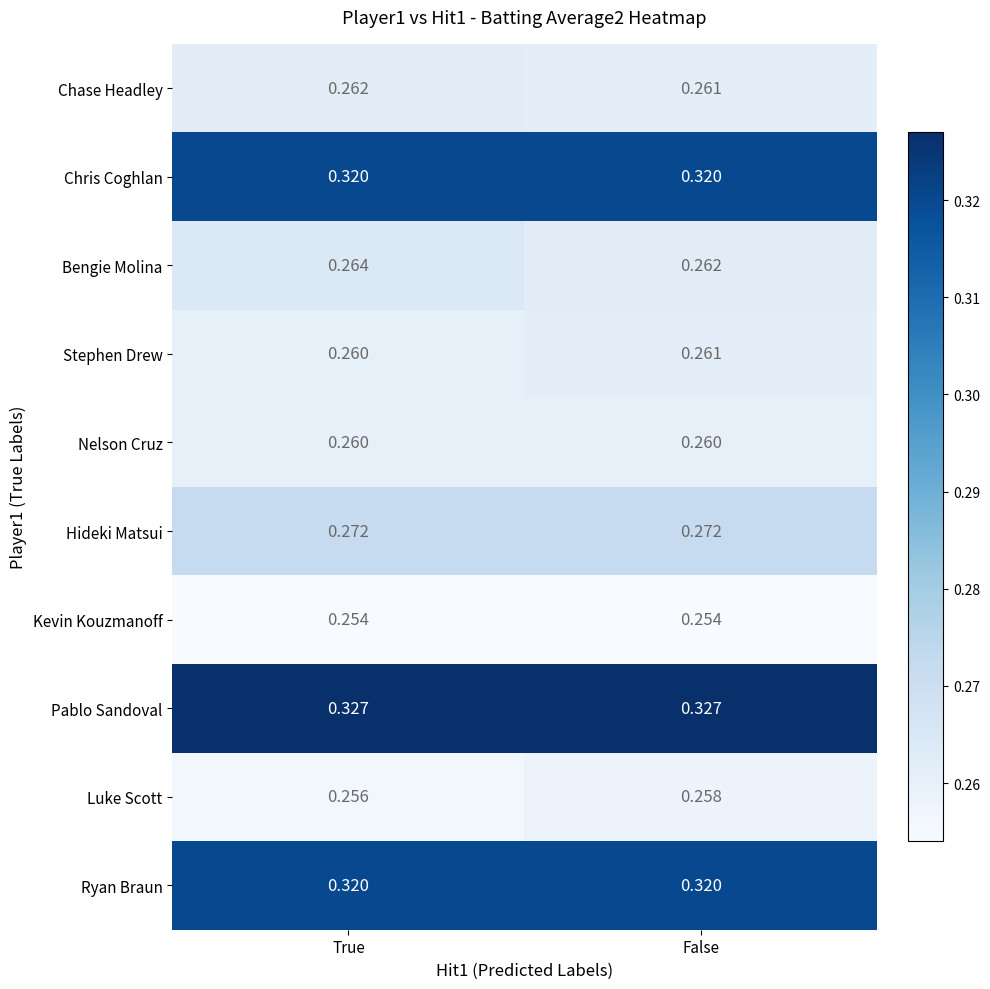

List the labels in order of Stephen Drew value, largest first.

False, True